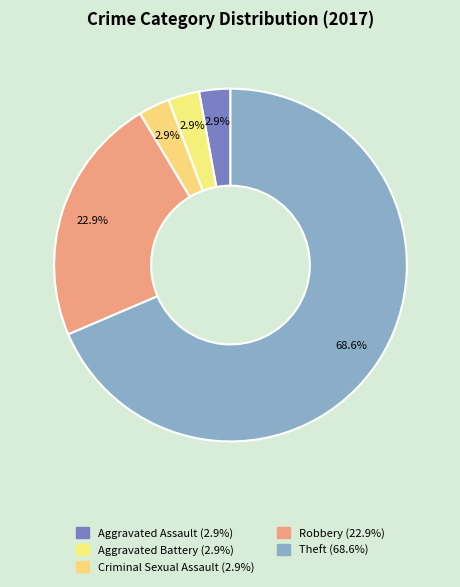

What is the change in value from Criminal Sexual Assault to Robbery?

+7